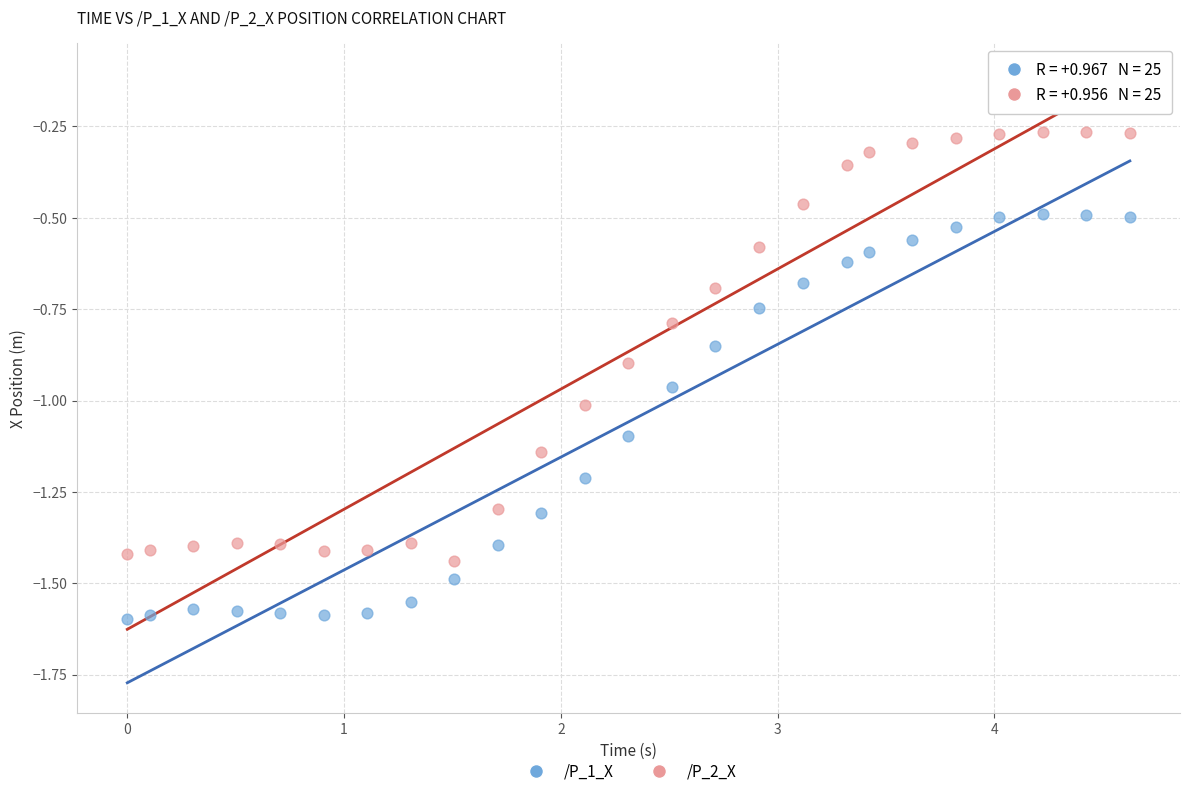

Across all data points, what is the range of Y values (max minus min)?

1.3